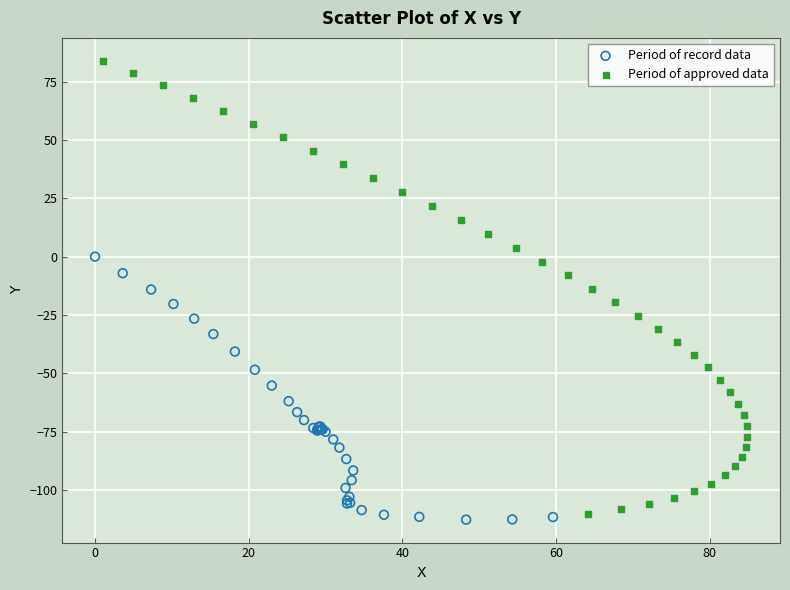

Which series reaches the minimum Y coordinate?

Period of record data